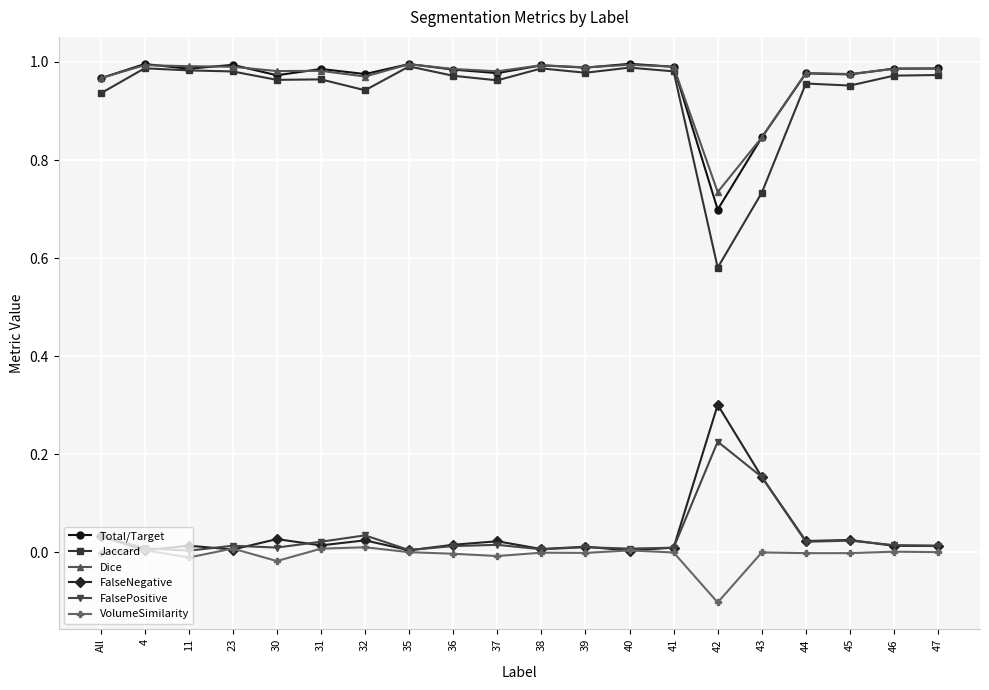

Which series has the widest spread of values?

Jaccard